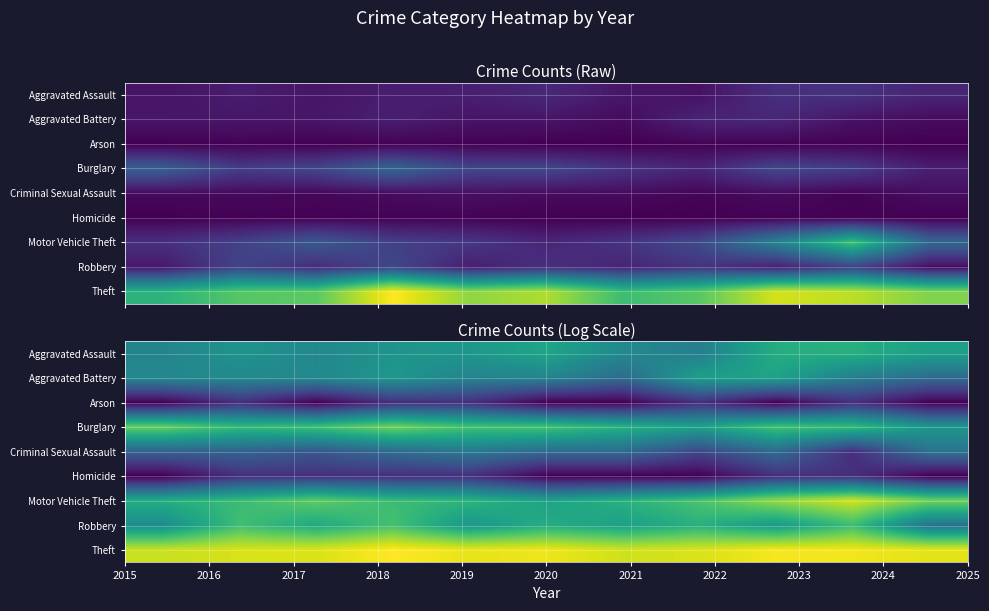

What is the greatest value displayed?

5.1